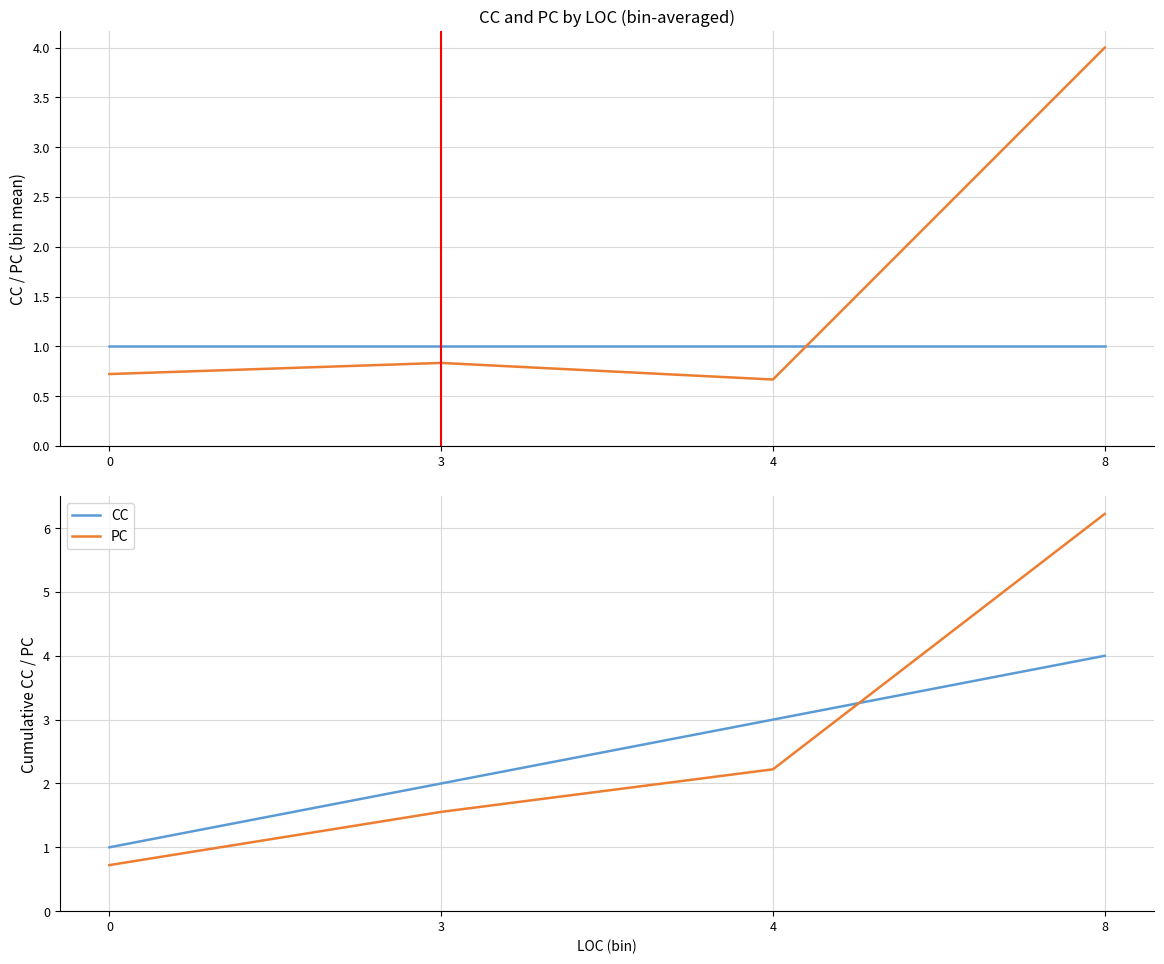

Rank the categories by CC value from highest to lowest.

8, 4, 3, 0